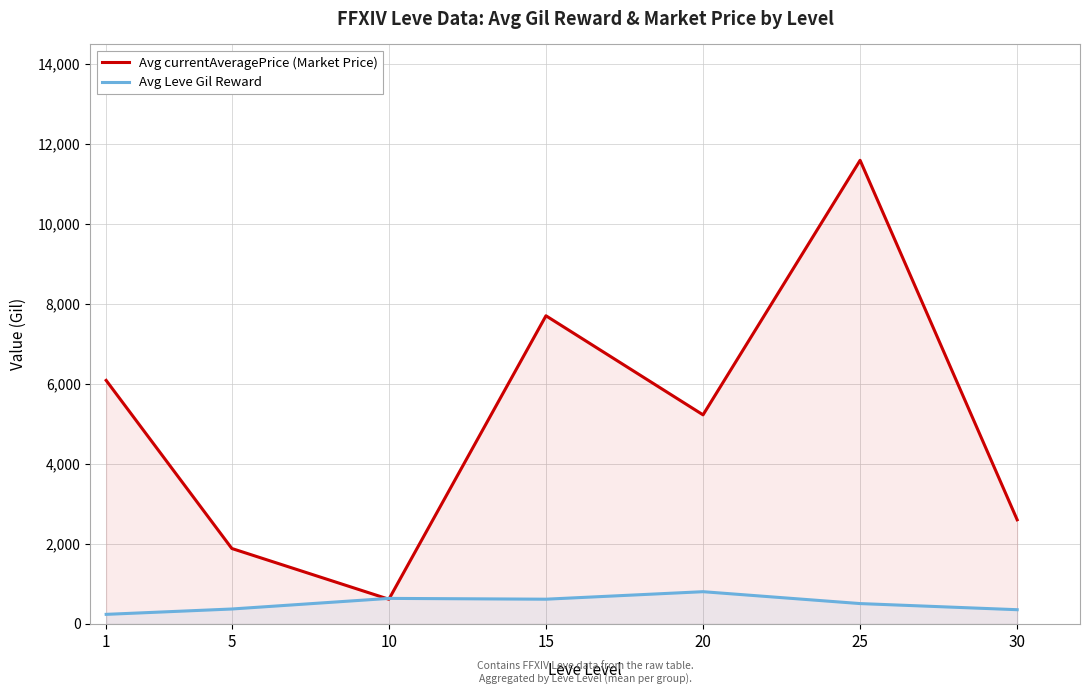

The Avg Leve Gil Reward series shows 373.3 at 5. True or false?

True